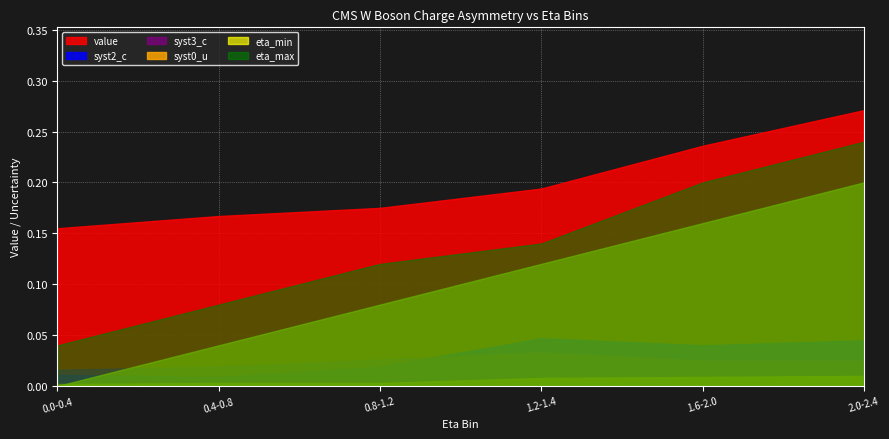

Between 0.4-0.8 and 1.6-2.0, which series saw the biggest shift?

eta_min